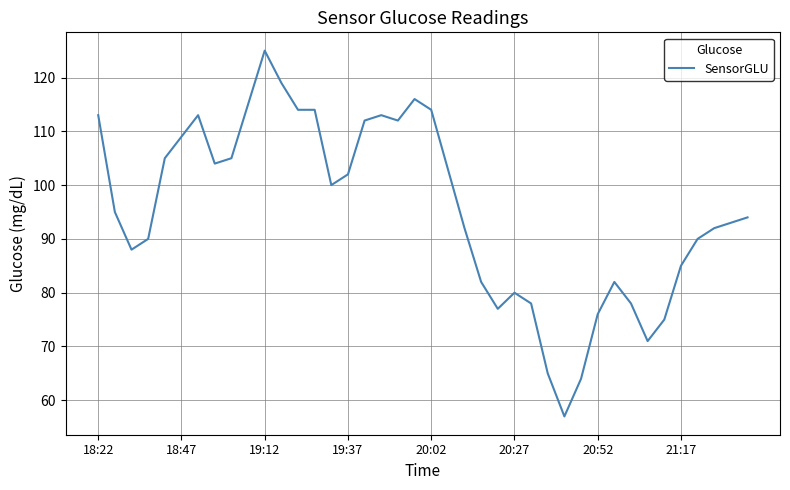

What is the difference between the maximum and minimum values?

68